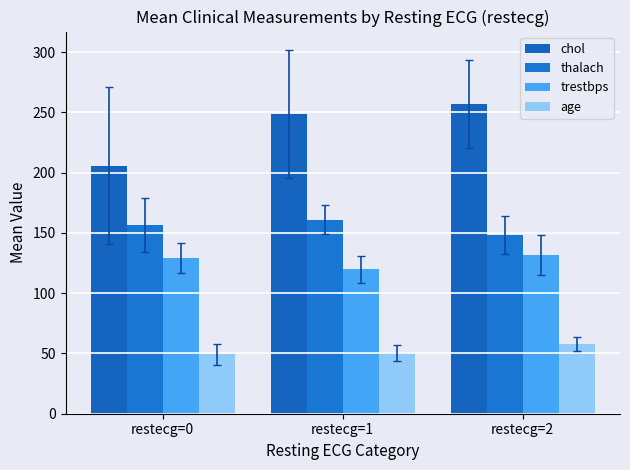

What are all the series names shown in the legend?

chol, thalach, trestbps, age